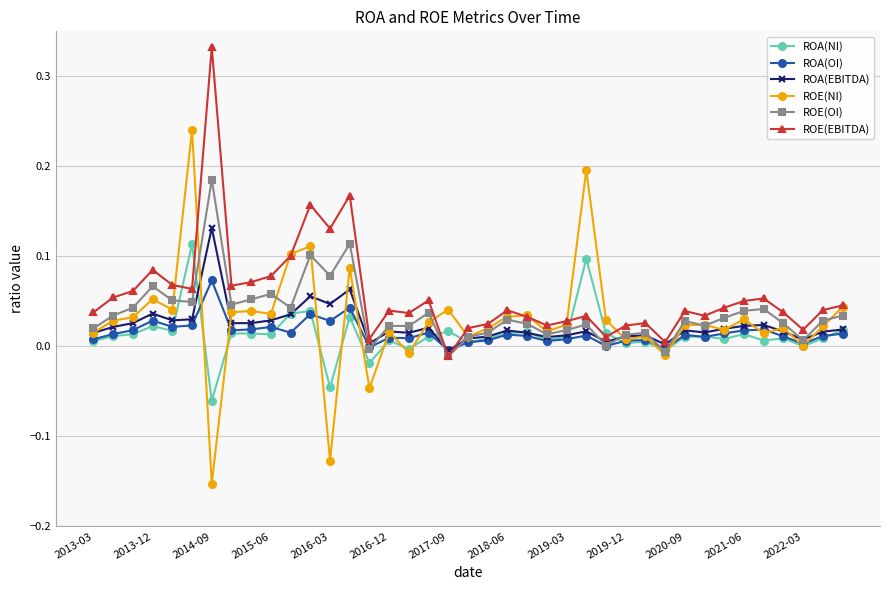

Which series has the largest range (max minus min)?

ROE(NI)